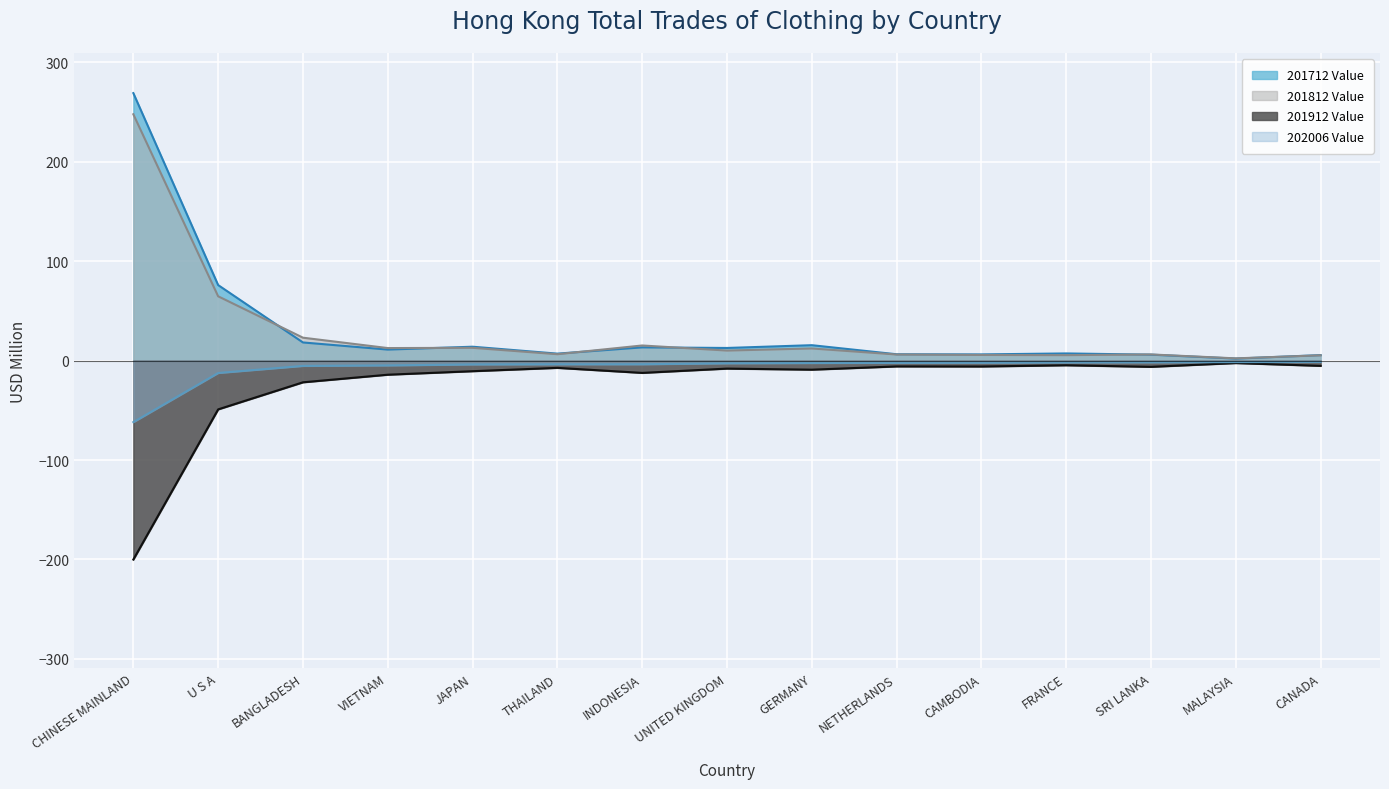

What is the difference between the highest and lowest values at U S A?

125.1